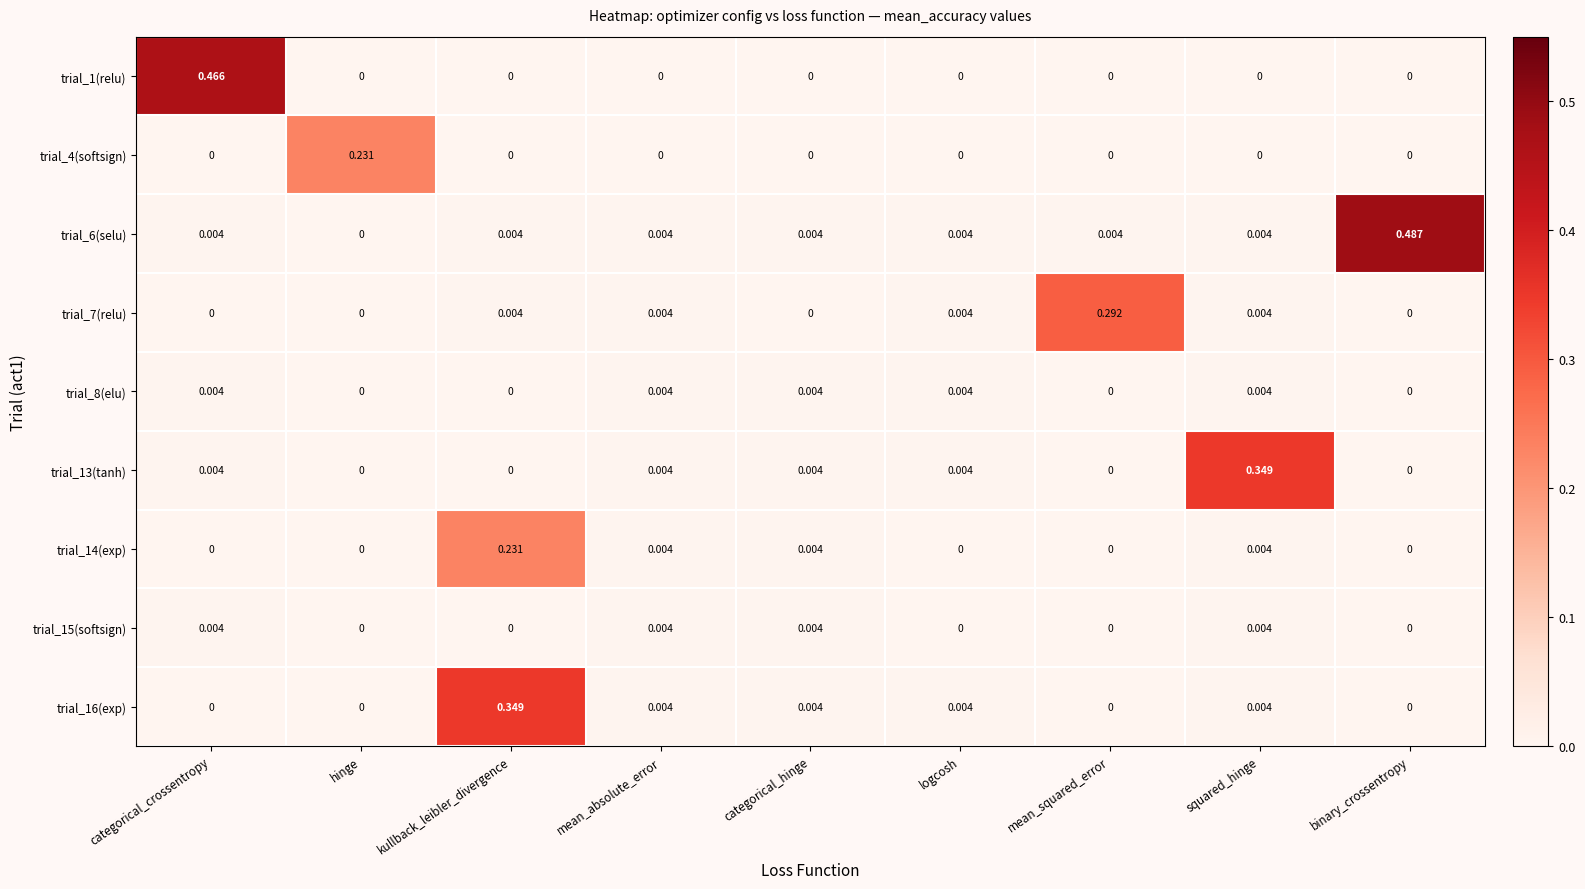

Which category has the highest value across all series?

binary_crossentropy